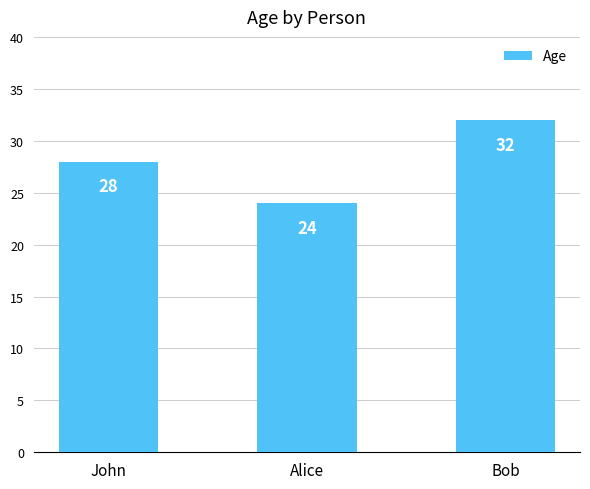

Count the values in the range 24 to 32.

3